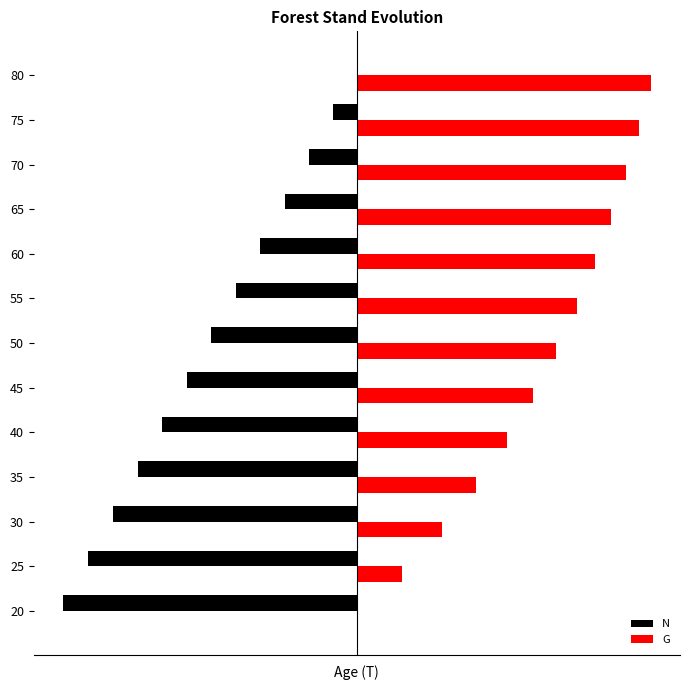

What are all the series names shown in the legend?

N, G